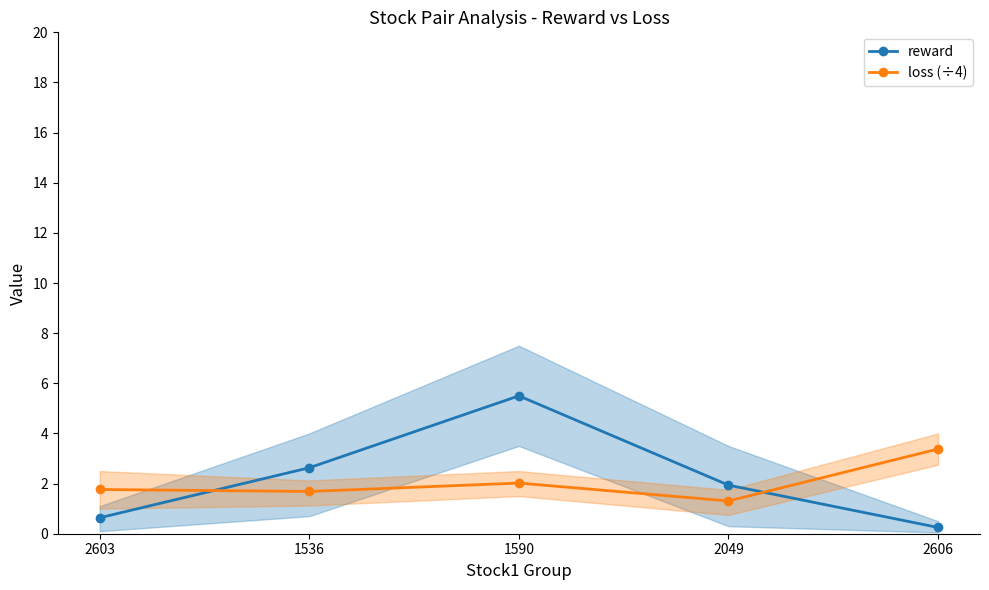

What are all the series names shown in the legend?

reward, loss (÷4)